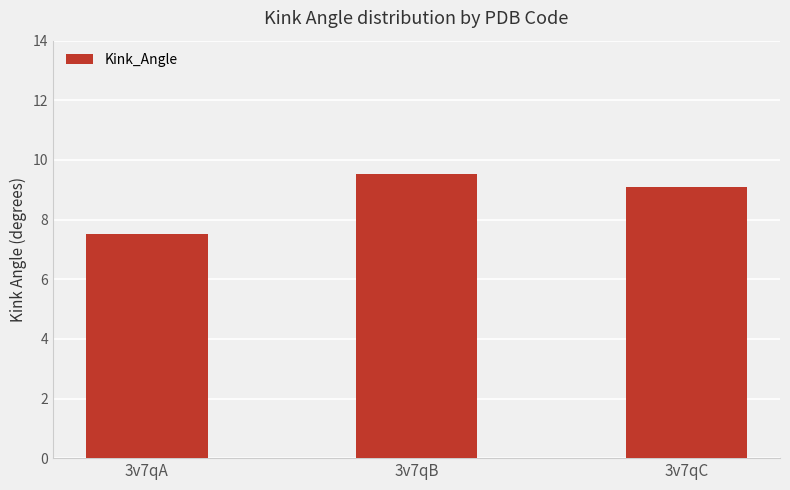

How many values exceed 9?

2